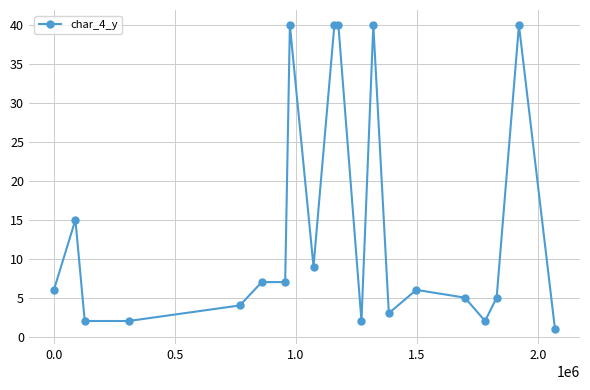

True or false: the data has more than 1 interior local peaks.

True